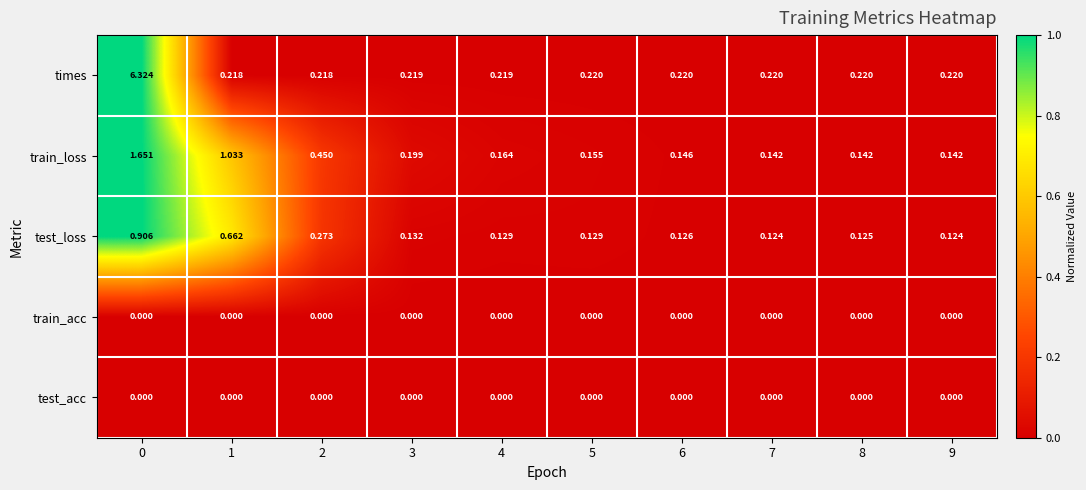

How many distinct data groups are displayed?

5